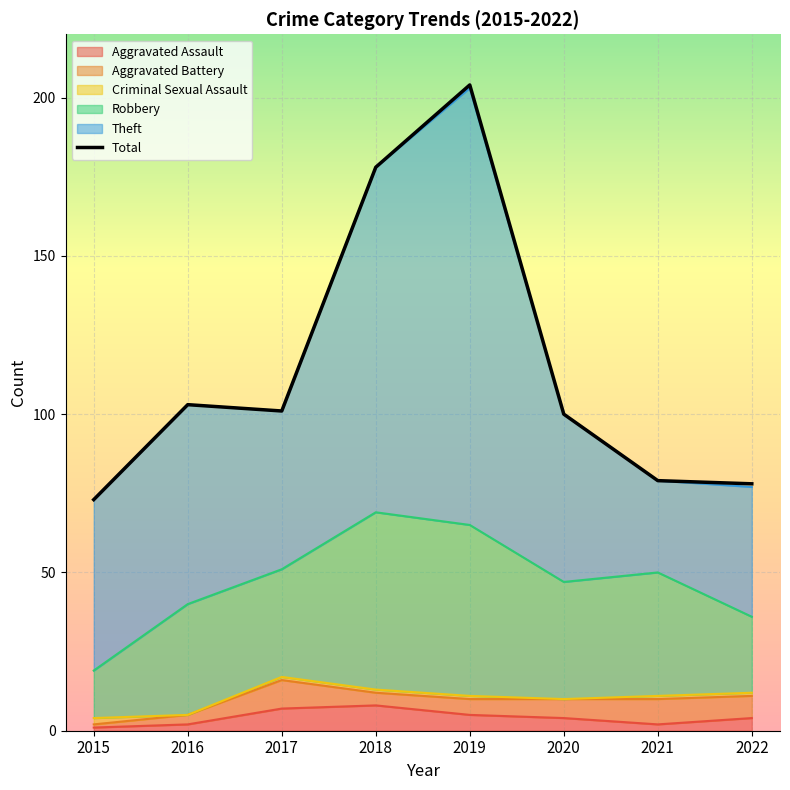

What is the maximum value shown in the chart?

204